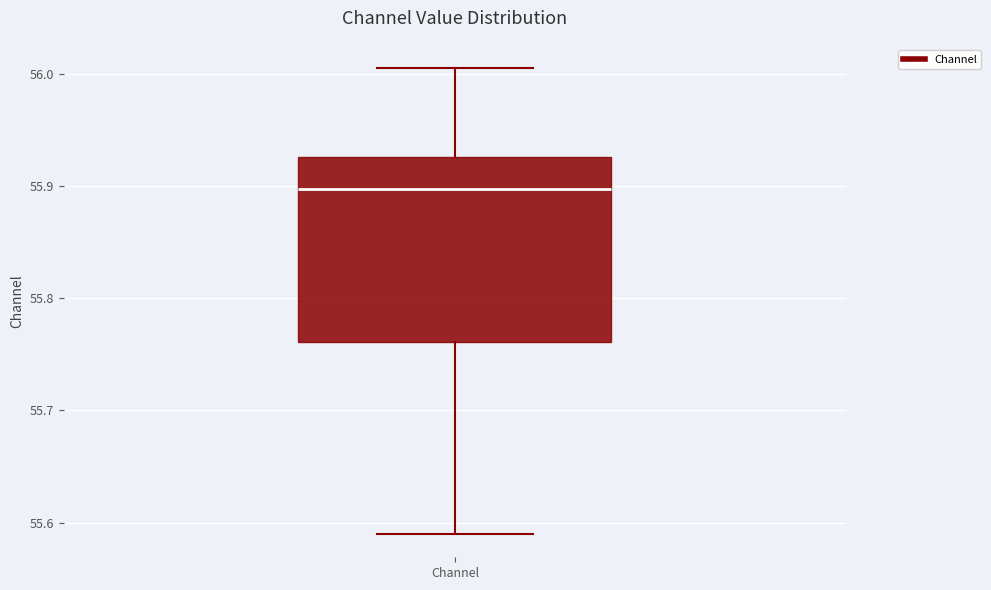

Where is the lower edge of the box for Channel on the y-axis? The values are not printed on the chart, so give them approximately, as read against the axis.

55.76